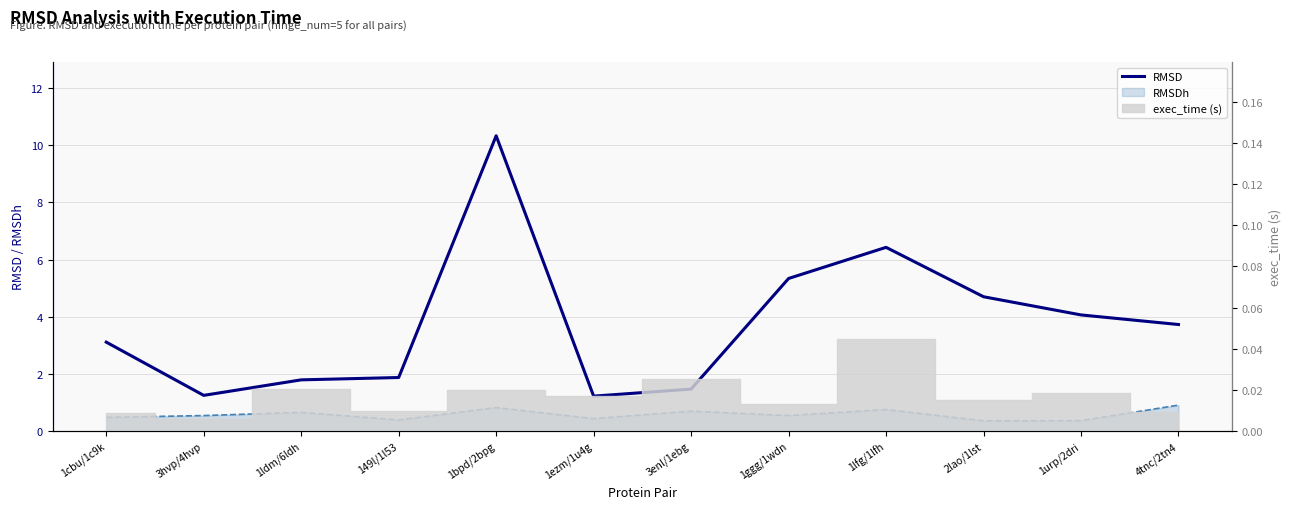

Rank the categories by value from lowest to highest.

1ezm/1u4g, 3hvp/4hvp, 3enl/1ebg, 1ldm/6ldh, 149l/1l53, 1cbu/1c9k, 4tnc/2tn4, 1urp/2dri, 2lao/1lst, 1ggg/1wdn, 1lfg/1lfh, 1bpd/2bpg